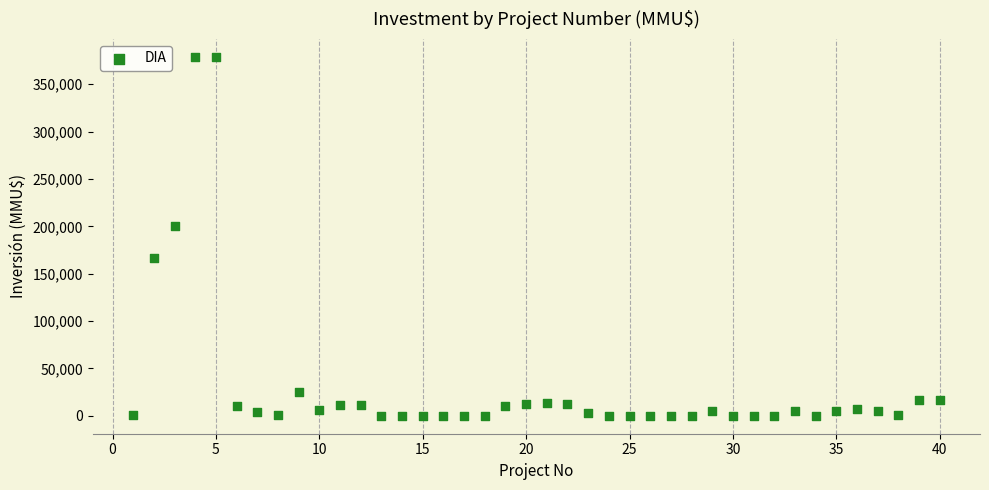

What is the range of Y values (max minus min)?

378872